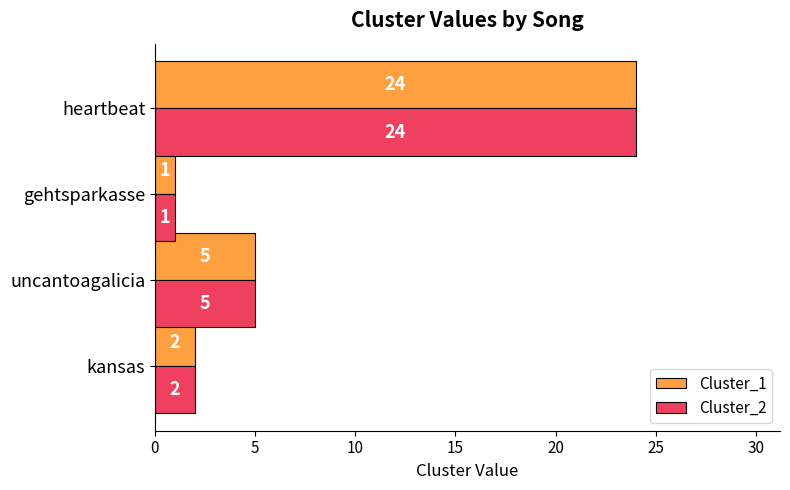

At which label does Cluster_2 reach its peak?

heartbeat